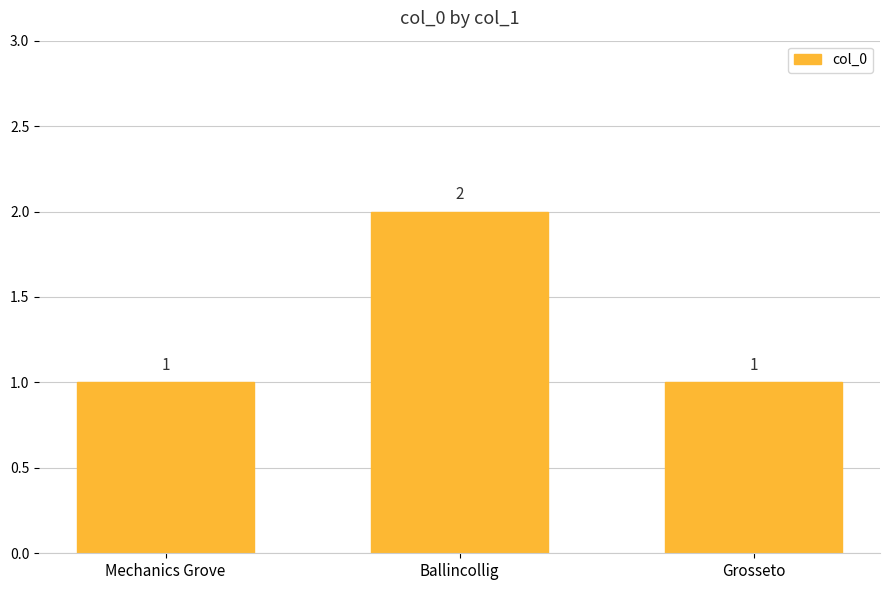

Approximately how many times larger is the value at Mechanics Grove compared to Grosseto?

1.0